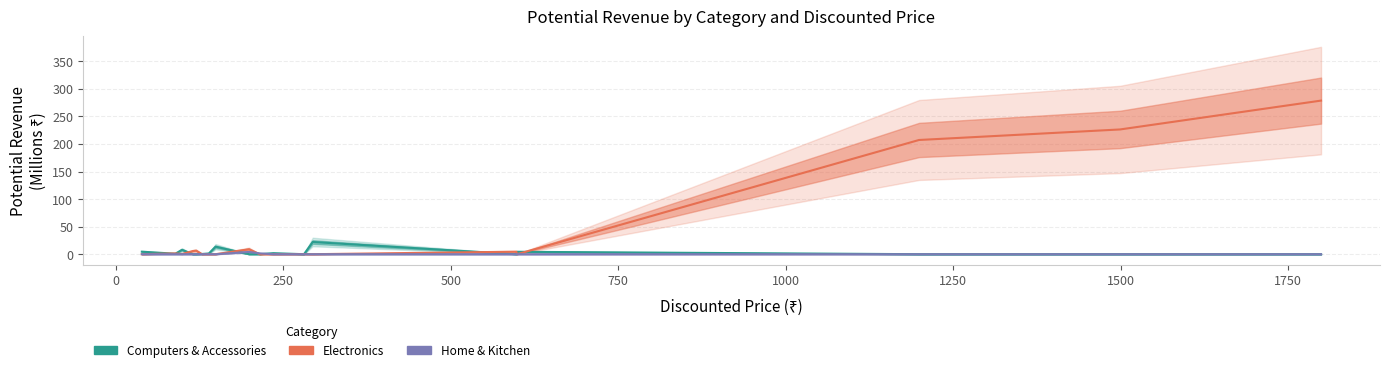

Which series has the widest spread of values?

Electronics